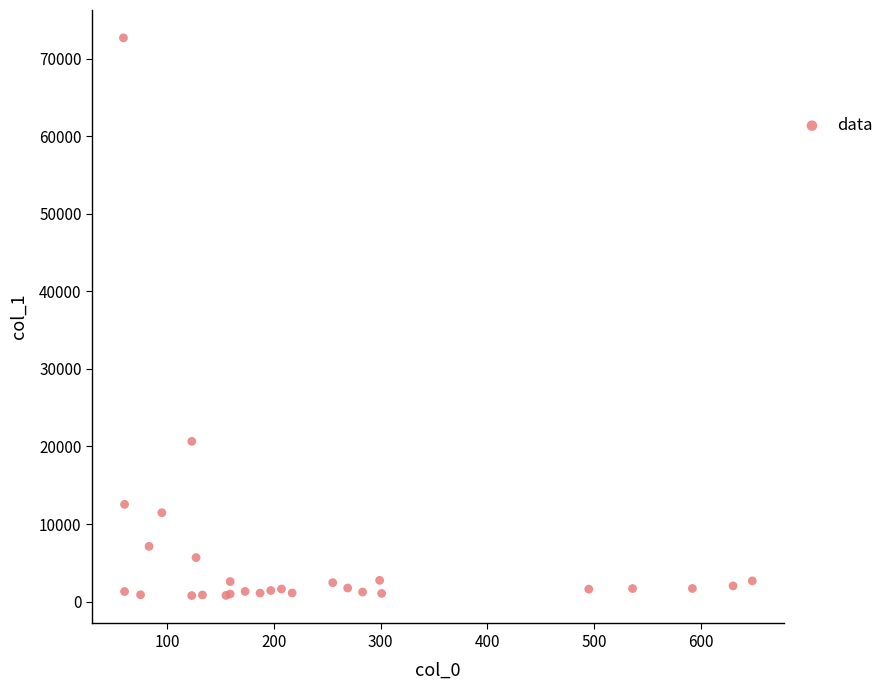

What Y value in the scatter plot is closest to 36733?

20657.0